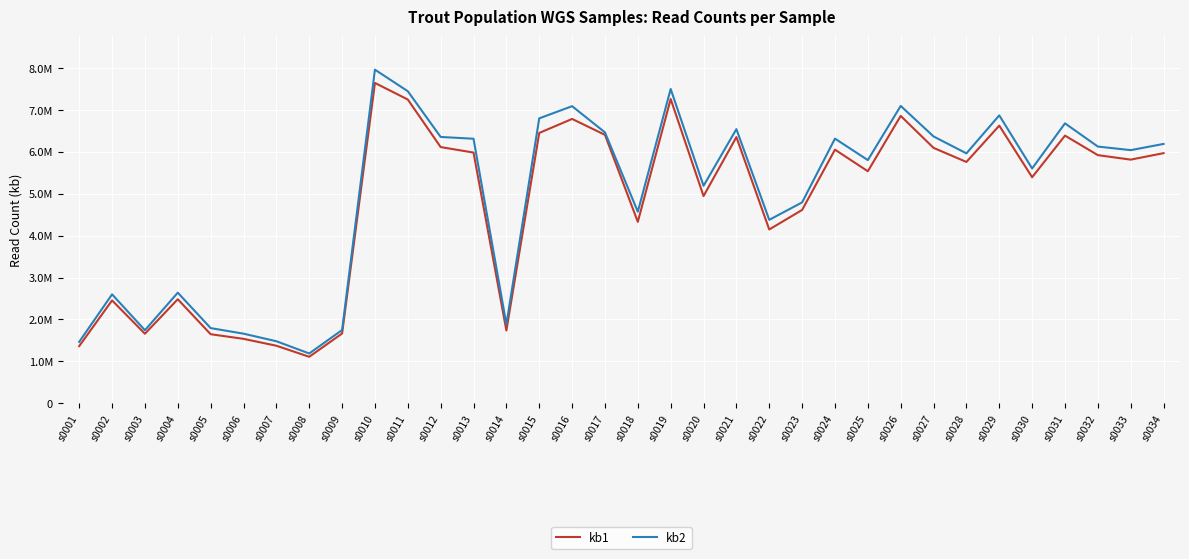

What is the difference between the kb1 values at s0020 and s0033?

869340